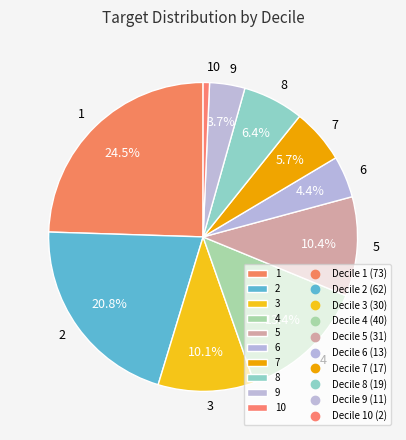

To the nearest percent, what percentage of the pie is 4?

13%